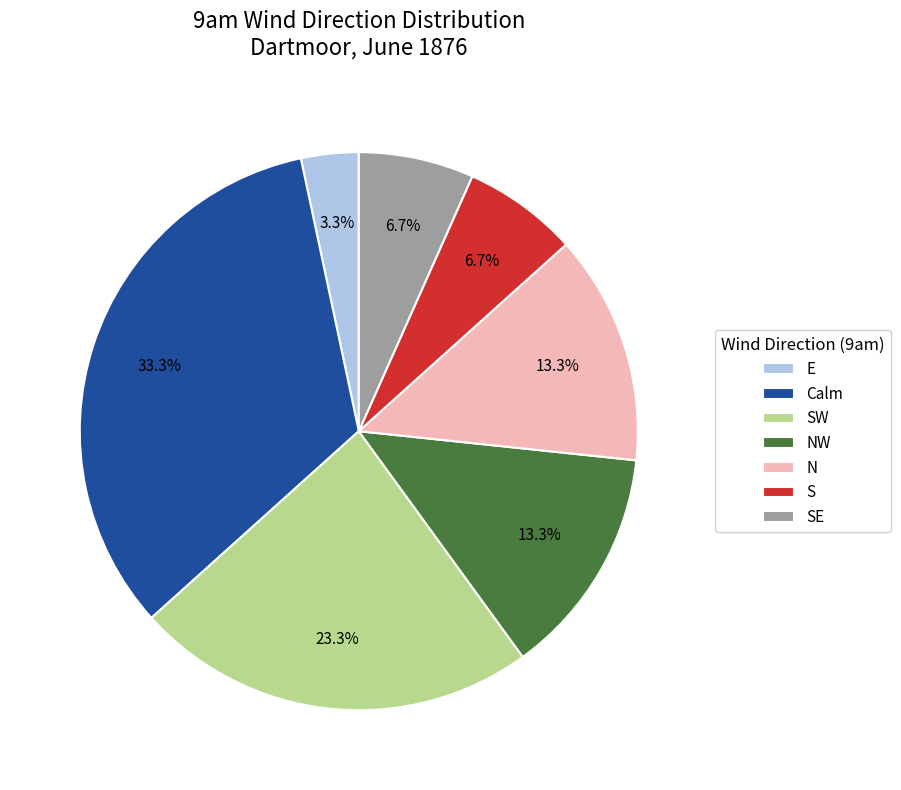

How many slices are in this pie chart?

7